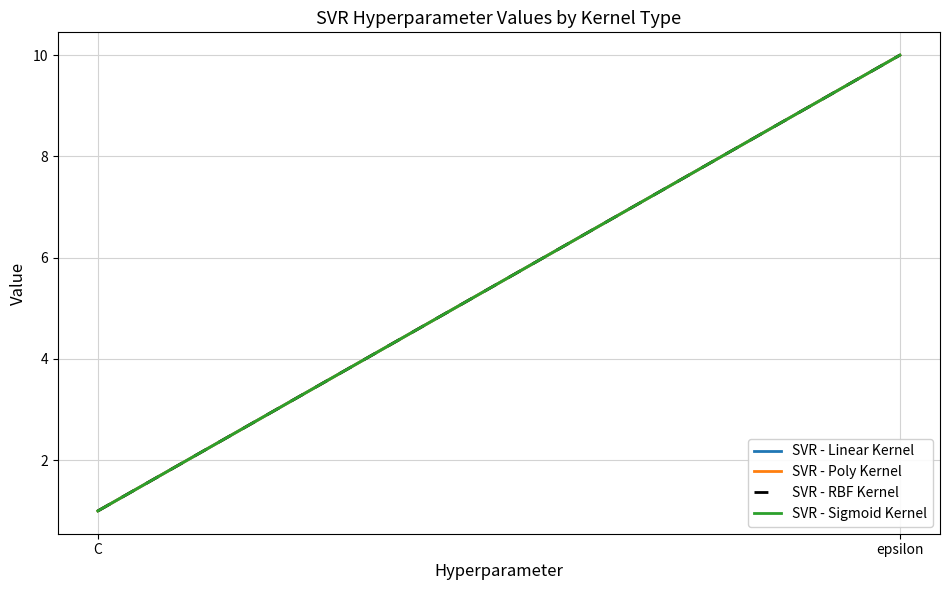

What is the average value of the SVR - Sigmoid Kernel series?

6